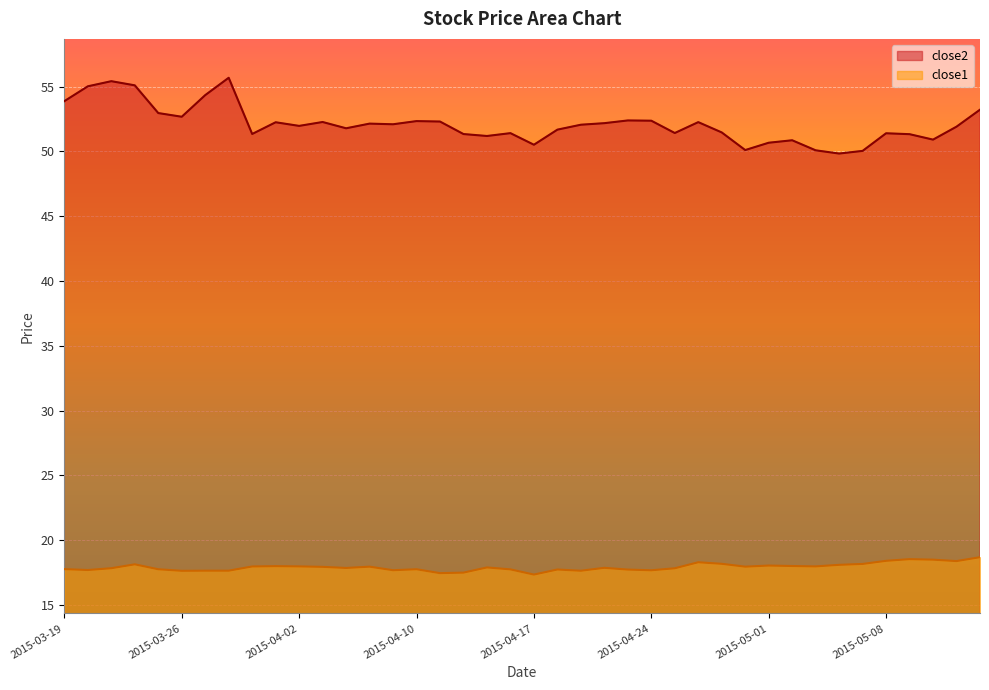

True or false: close1 and close2 intersect in this chart.

False